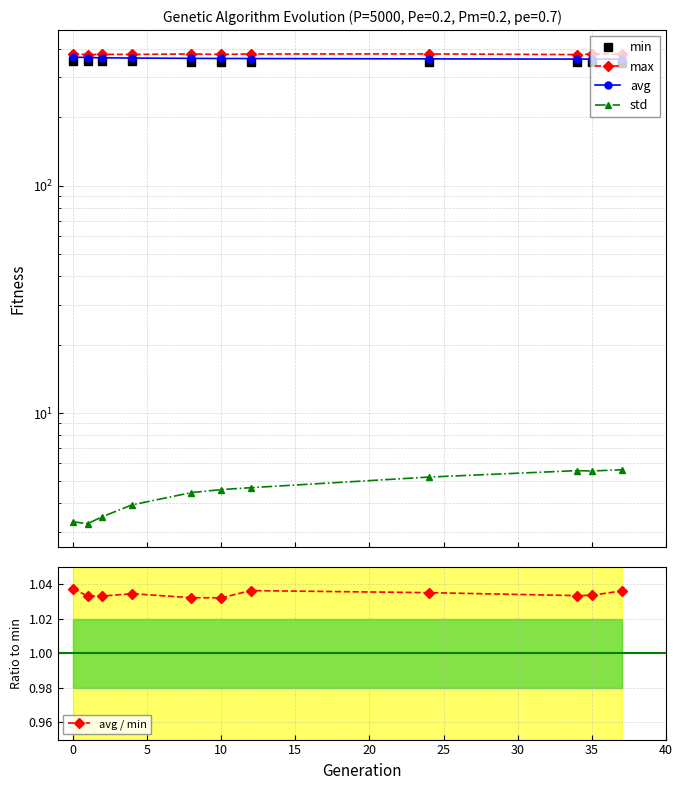

Is it true that avg / min equals 0.6 at 10?

False